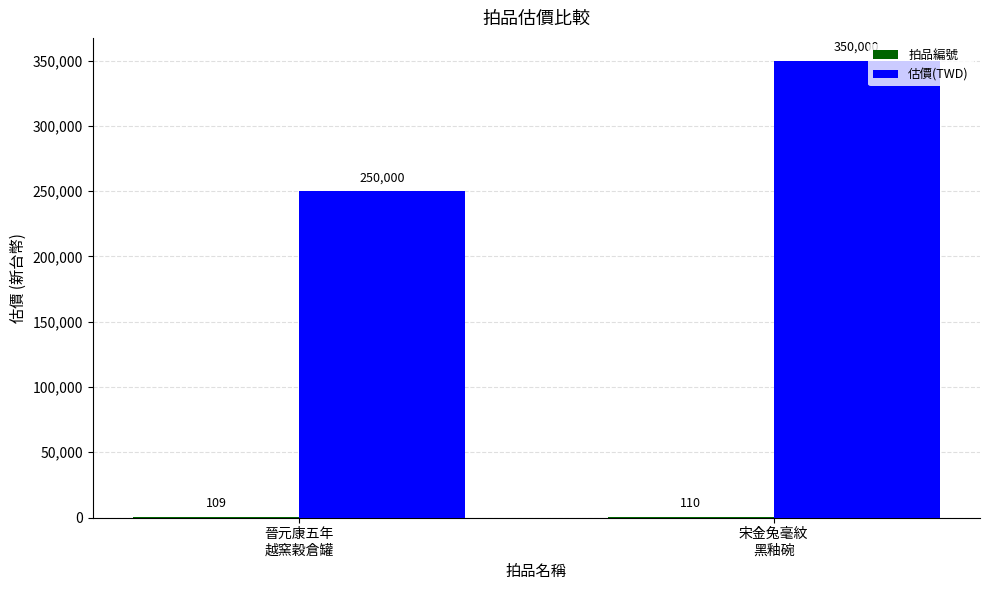

What is the sum of all 估價(TWD) values?

600000